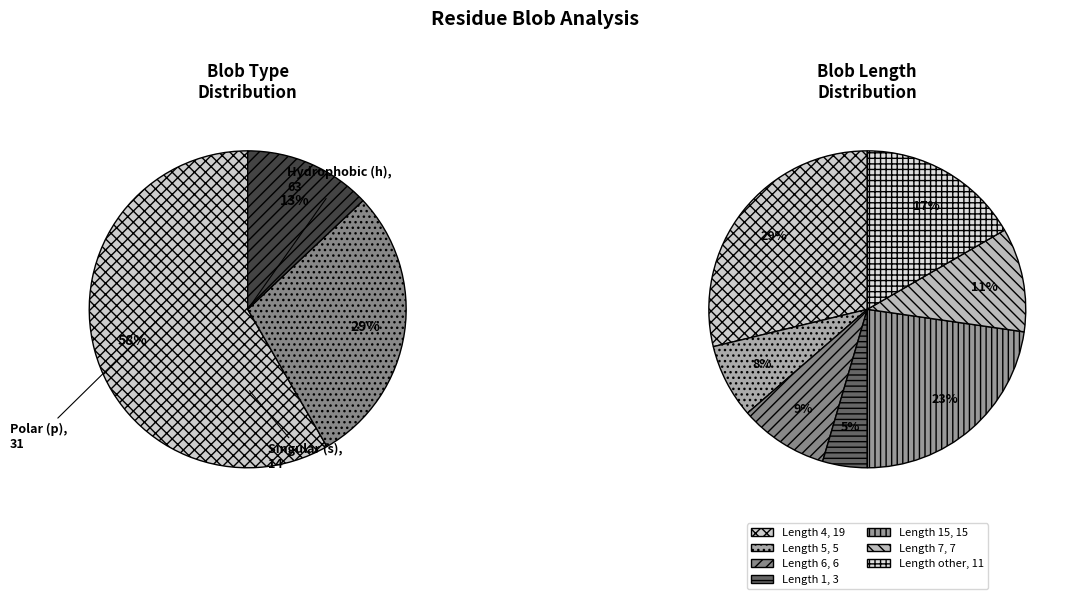

Count the number of slices in the pie.

3